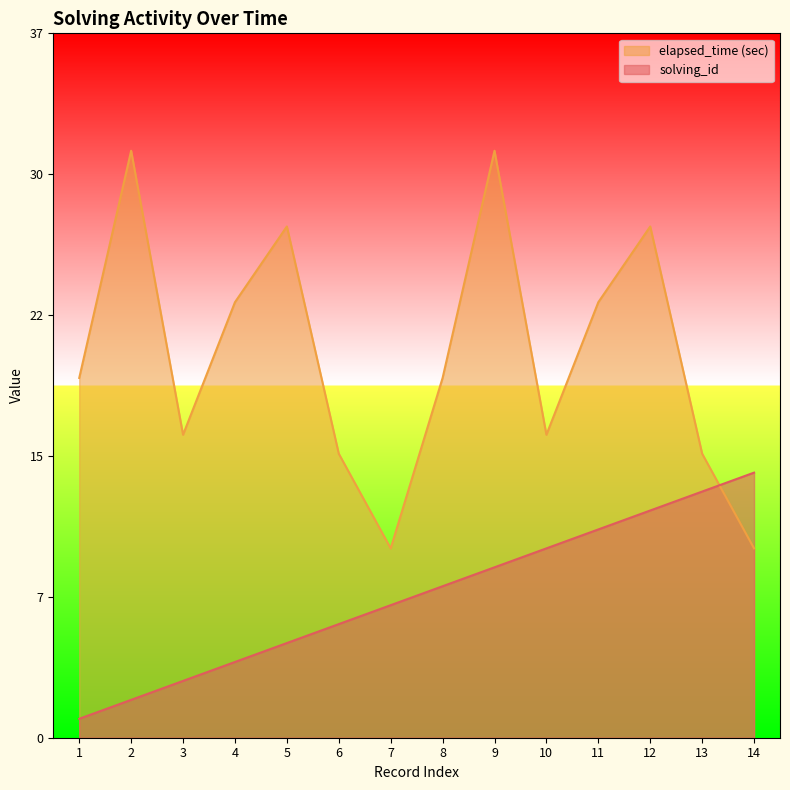

Which series changed the most between 7 and 10?

elapsed_time (sec)